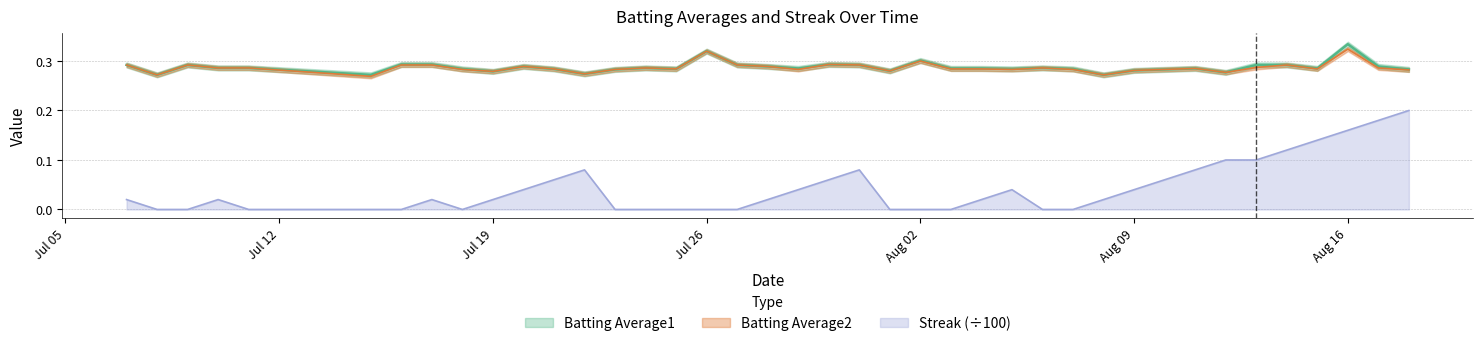

Does the chart have visible grid lines?

Yes